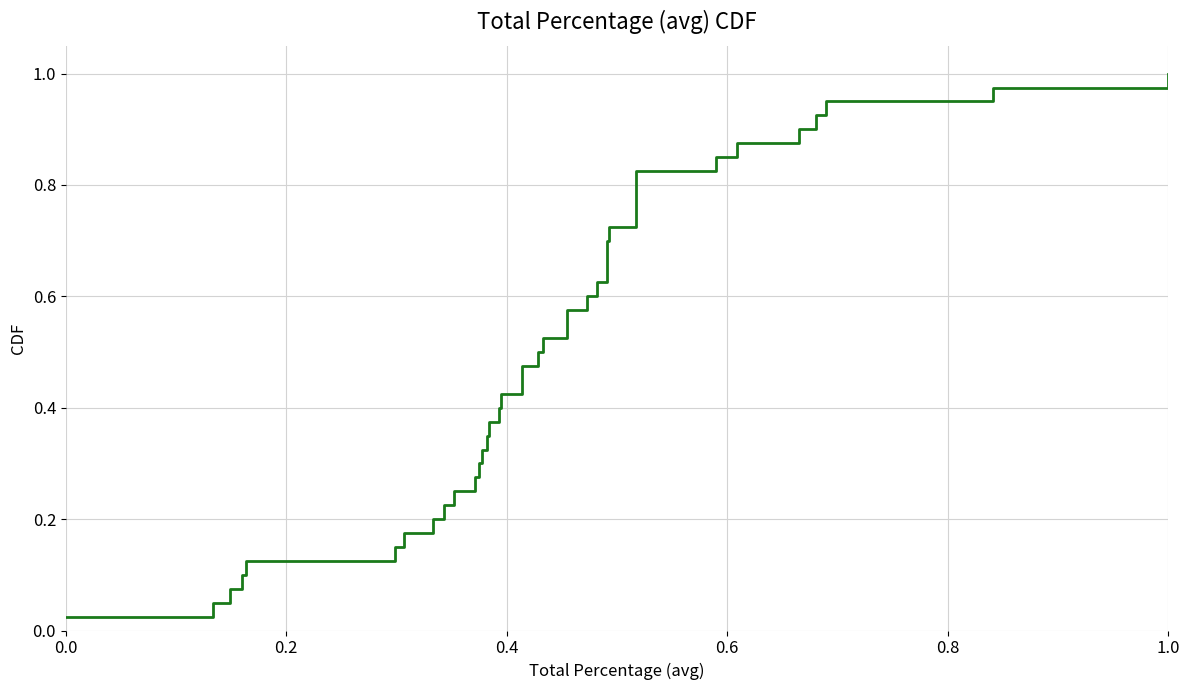

Does the chart have visible grid lines?

Yes